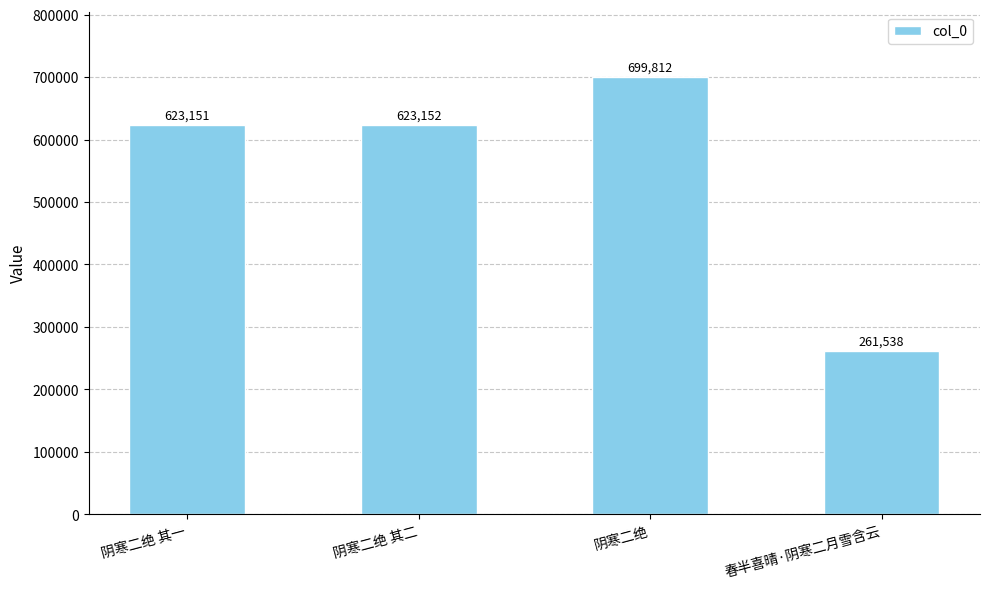

Reading left to right, what are all the values shown in this chart?

阴寒二绝 其一=623151	阴寒二绝 其二=623152	阴寒二绝=699812	春半喜晴·阴寒二月雪含云=261538